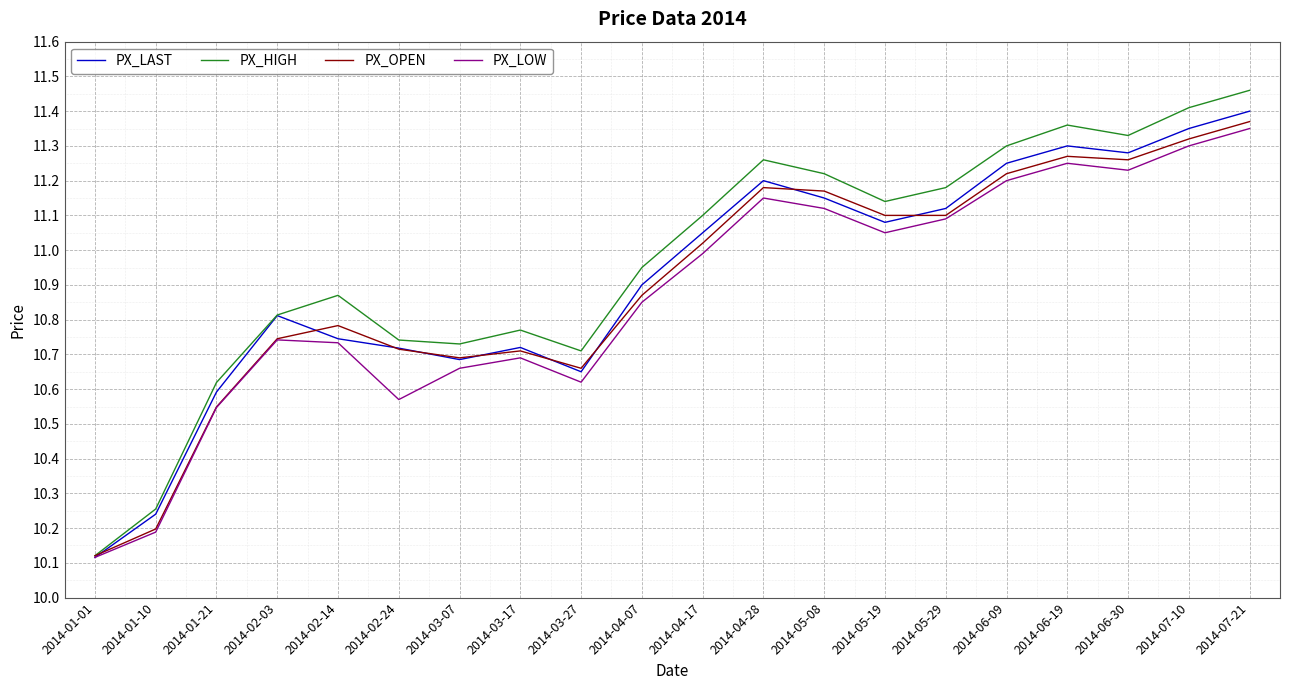

Which category has the lowest value across all series?

2014-01-01